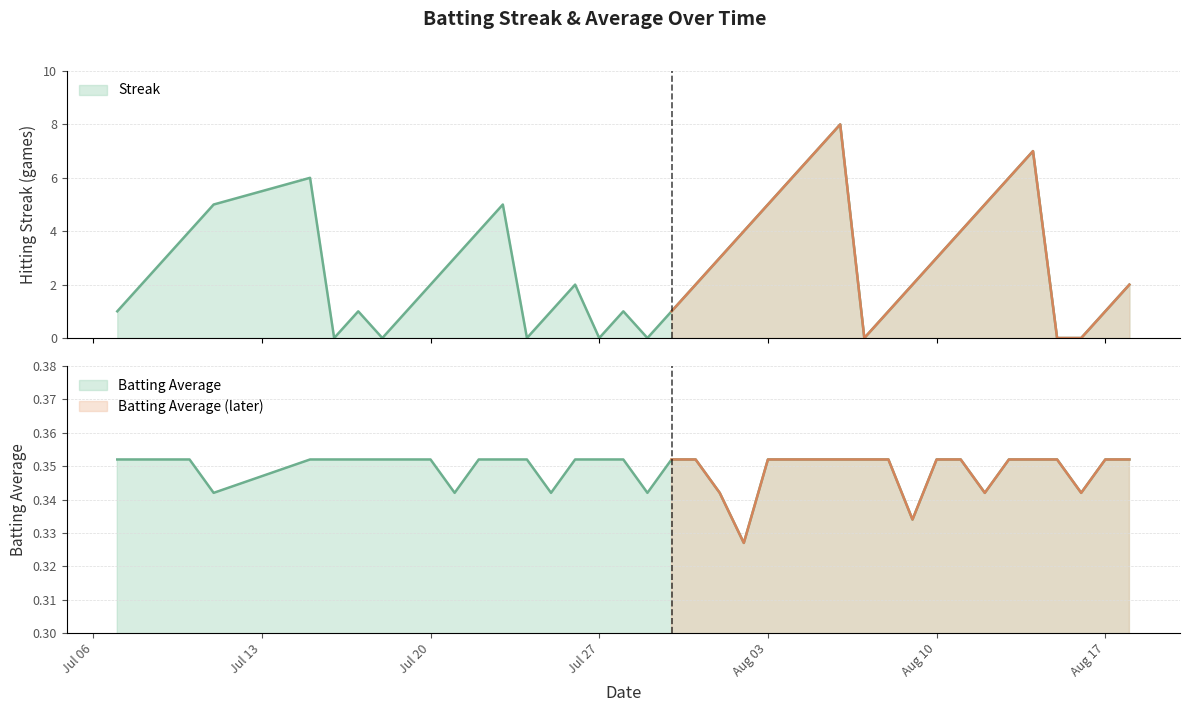

At 2010-07-25, list the series in order from largest to smallest.

Streak, Batting Average1